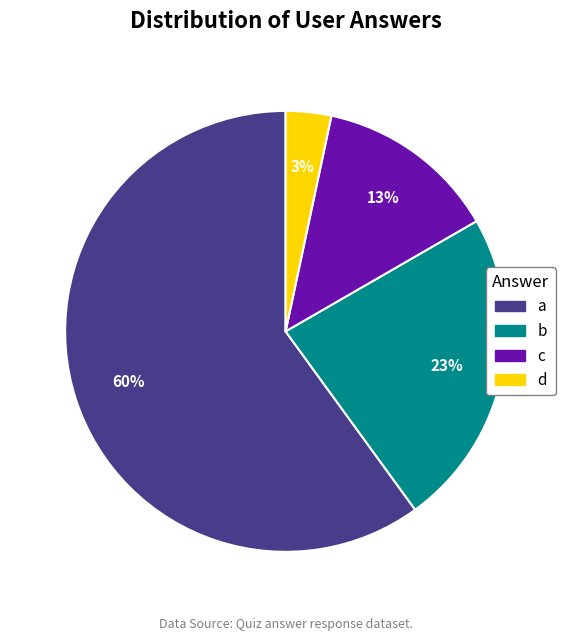

What is the majority slice?

a